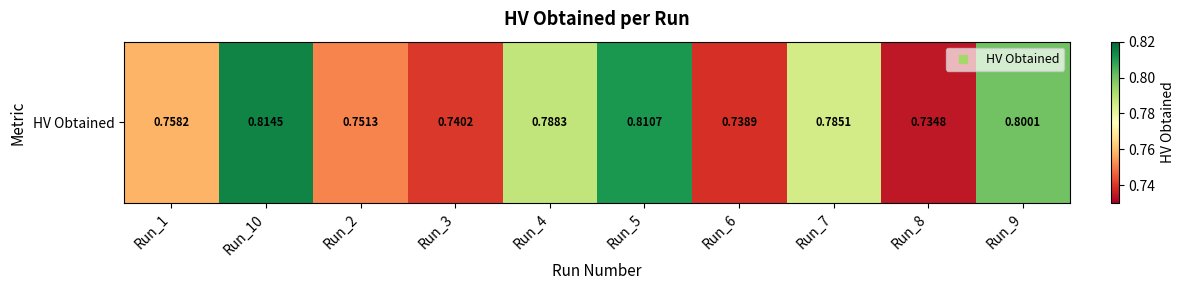

List the labels in order of value, largest first.

Run_10, Run_5, Run_9, Run_4, Run_7, Run_1, Run_2, Run_3, Run_6, Run_8